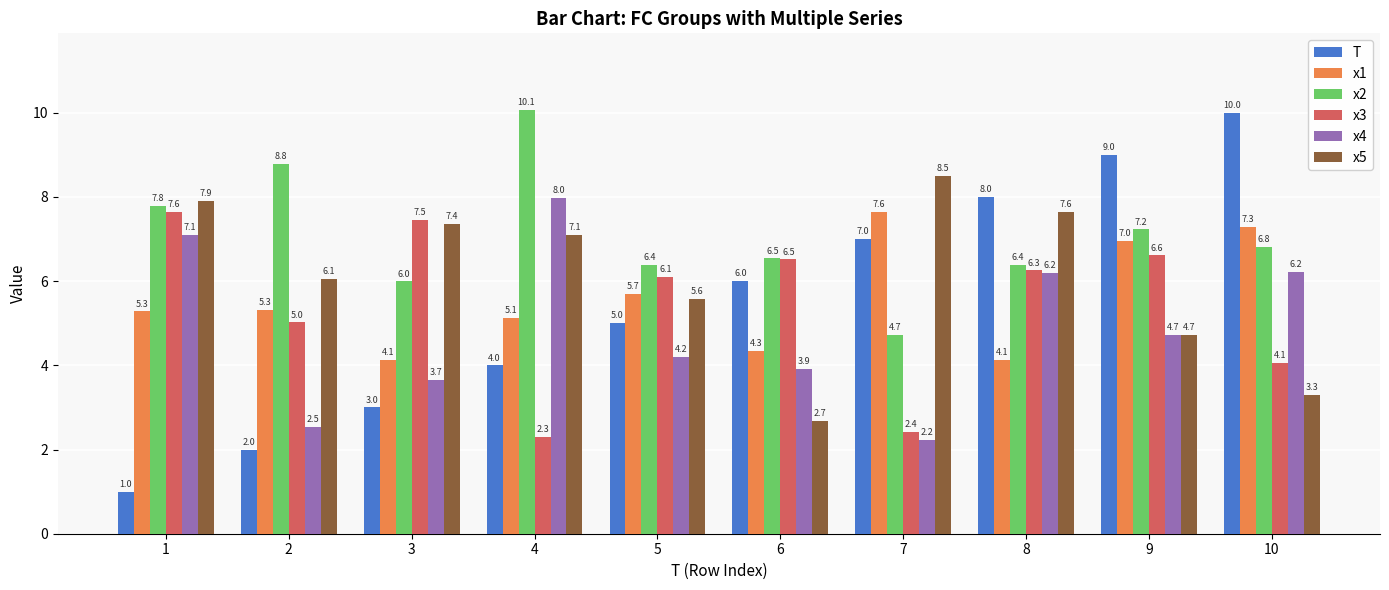

Which category has the lowest value in the T series?

1